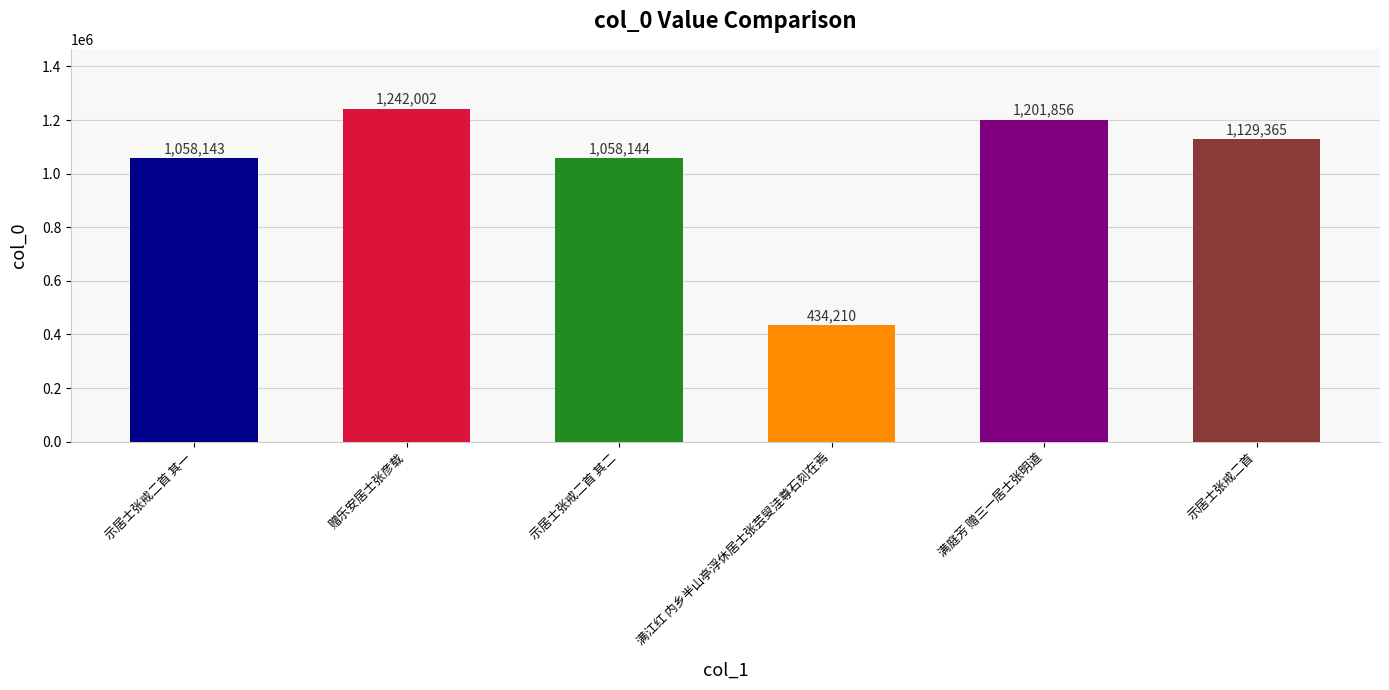

What position from the right is 满江红 内乡半山亭浮休居士张芸叟洼尊石刻在焉?

3